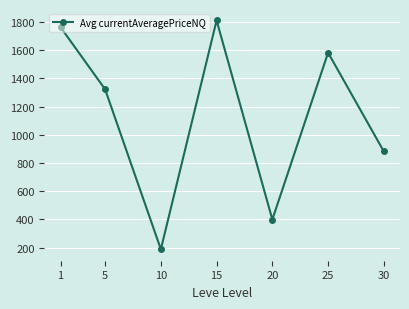

What is the average value?

1135.7